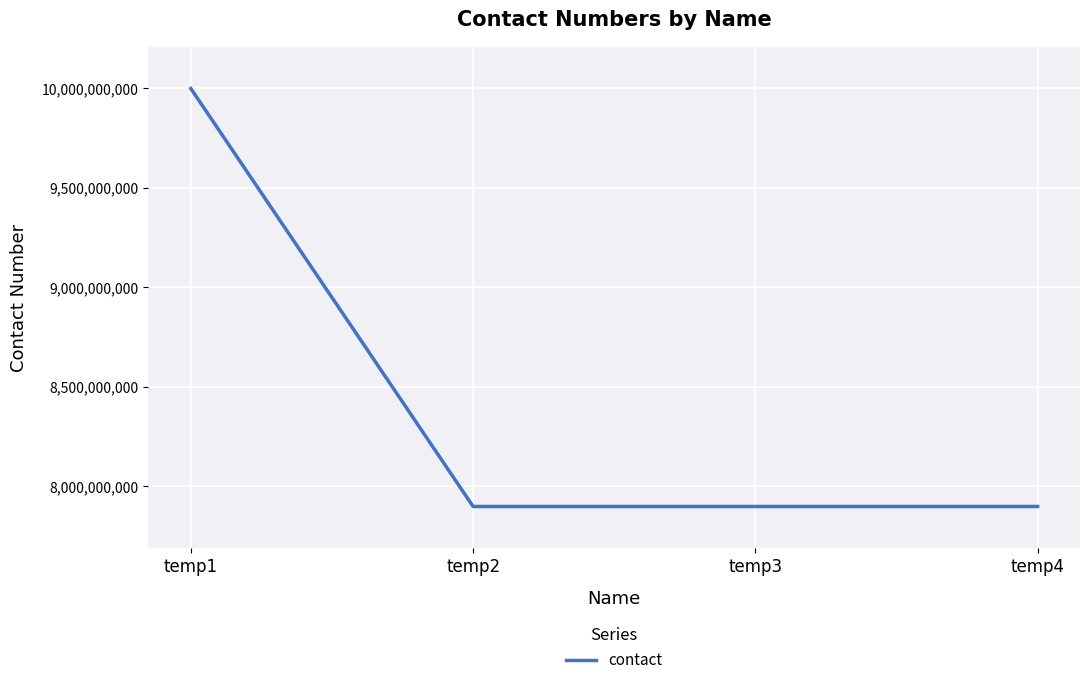

Where is the first local maximum?

temp3